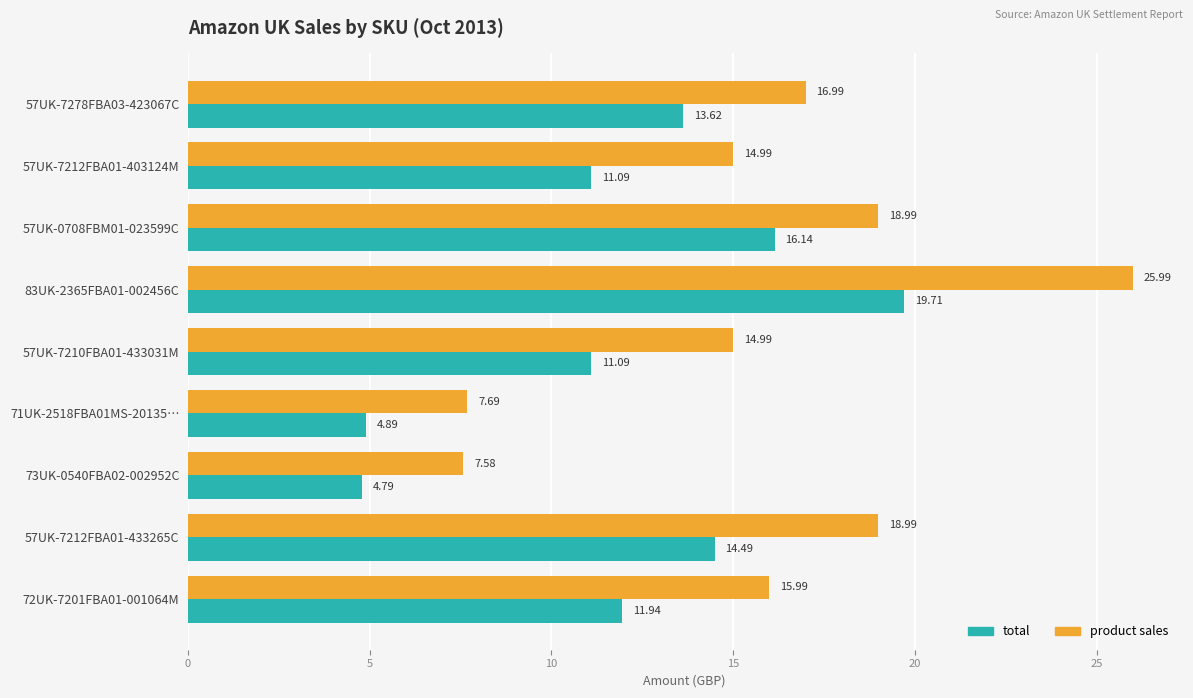

What is the total value across all series at 57UK-0708FBM01-023599C?

35.1